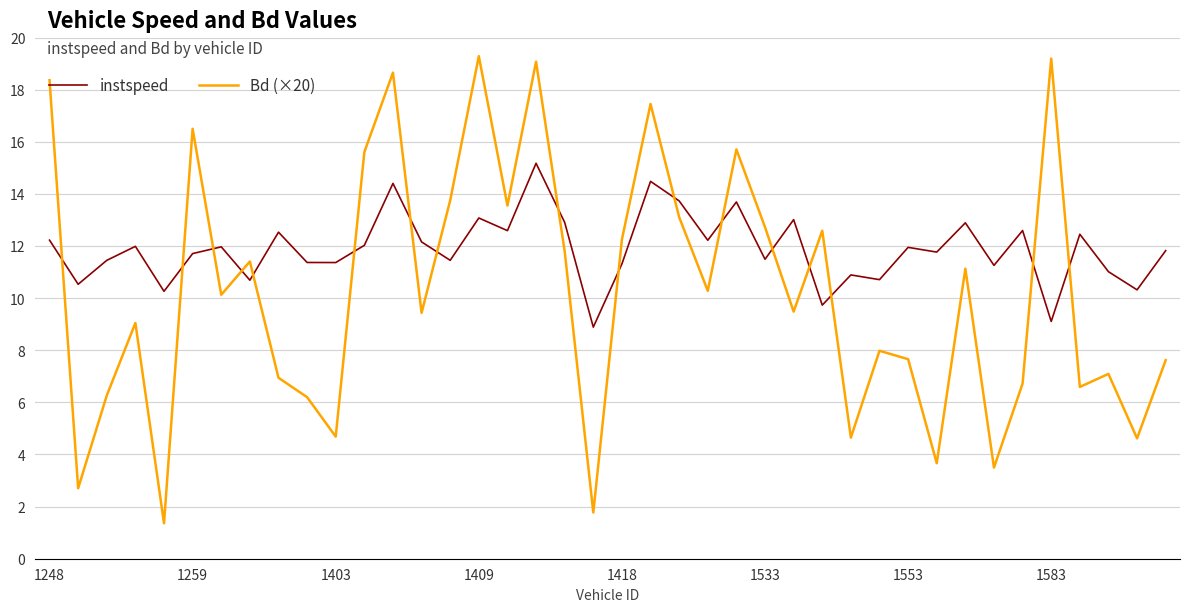

What is the minimum value shown in the chart?

1.4